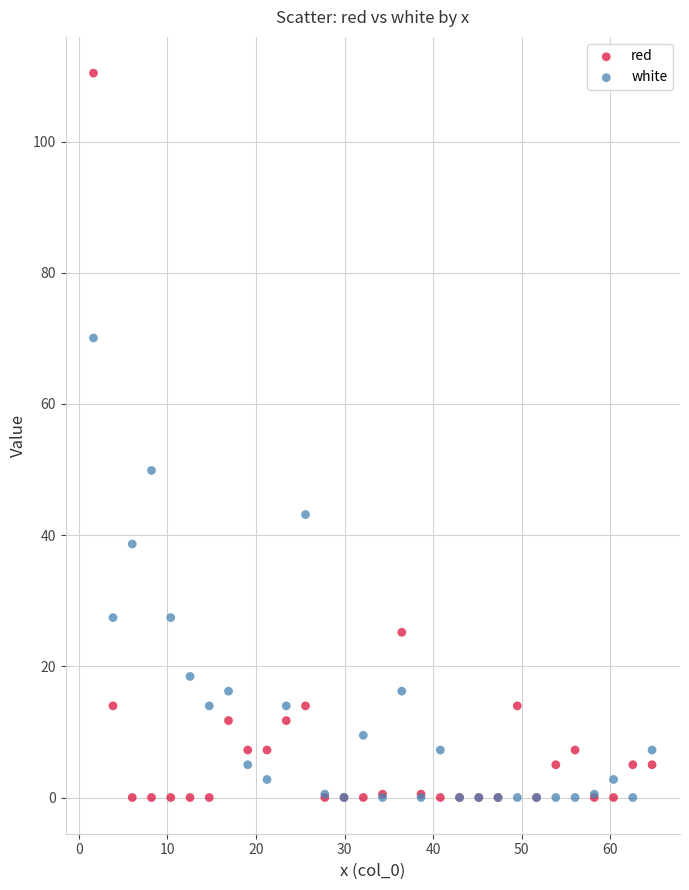

What are all the series names shown in the legend?

red, white